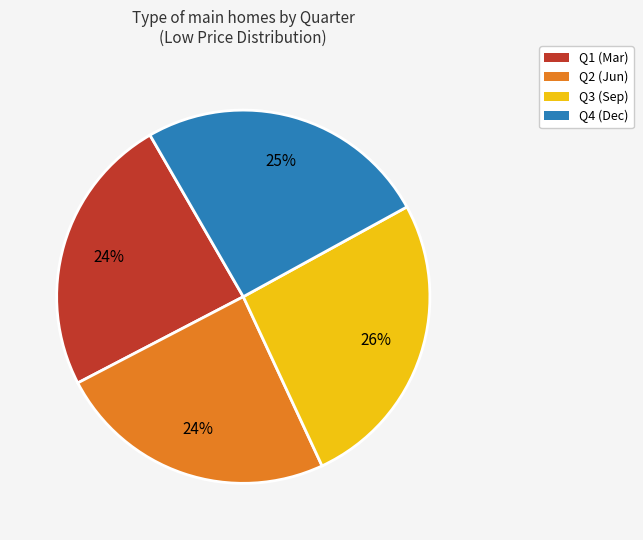

Is there any slice that represents more than half of the pie?

No